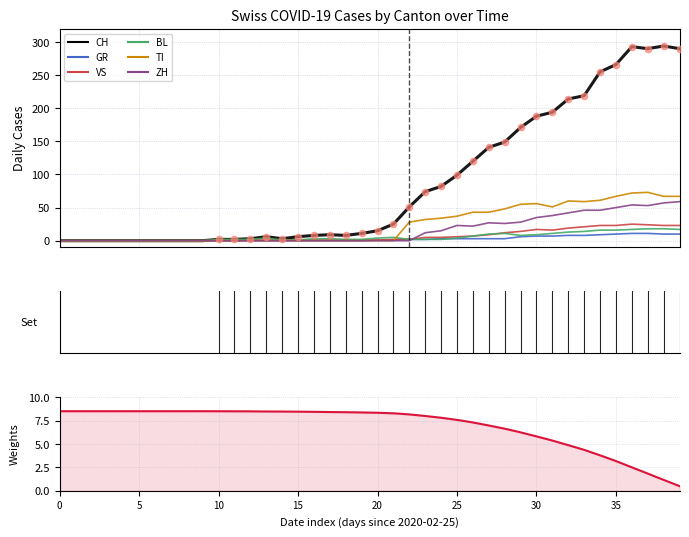

Which series has the largest total across all categories?

CH